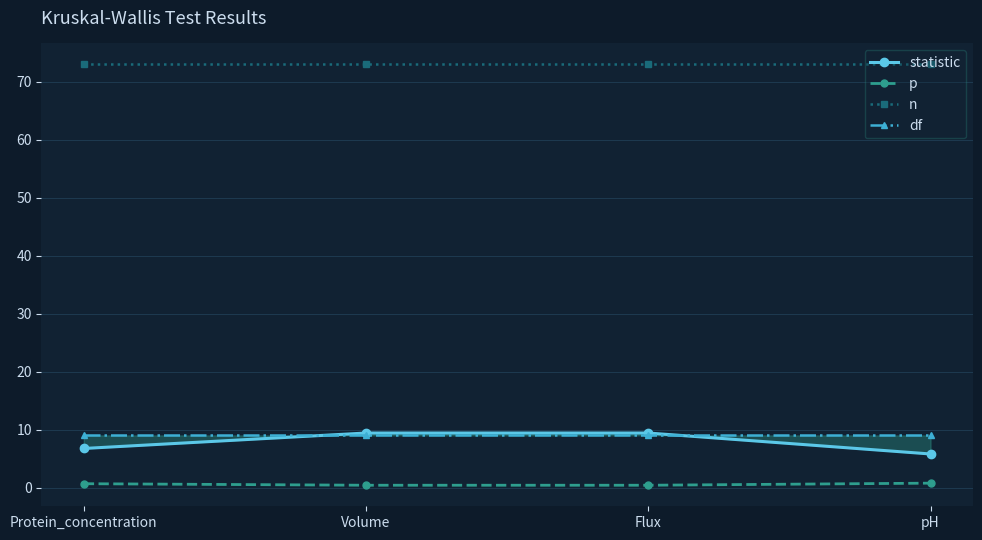

True or false: n and statistic cross at least once.

False